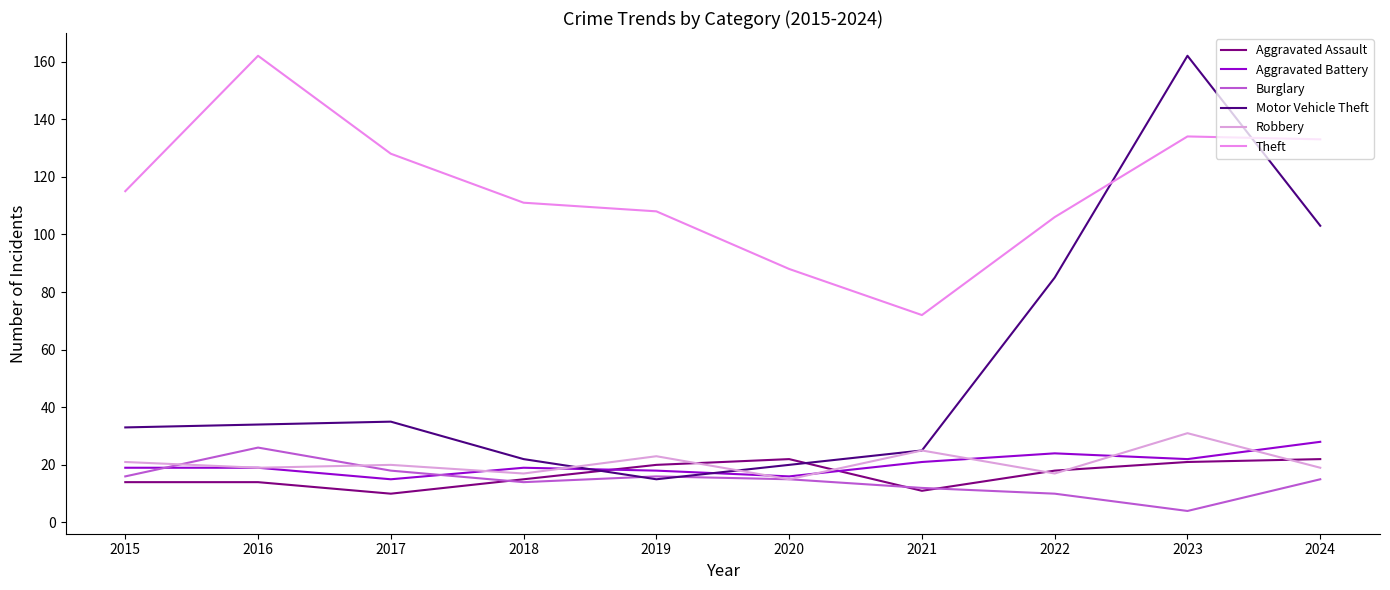

Which series has the largest range (max minus min)?

Motor Vehicle Theft